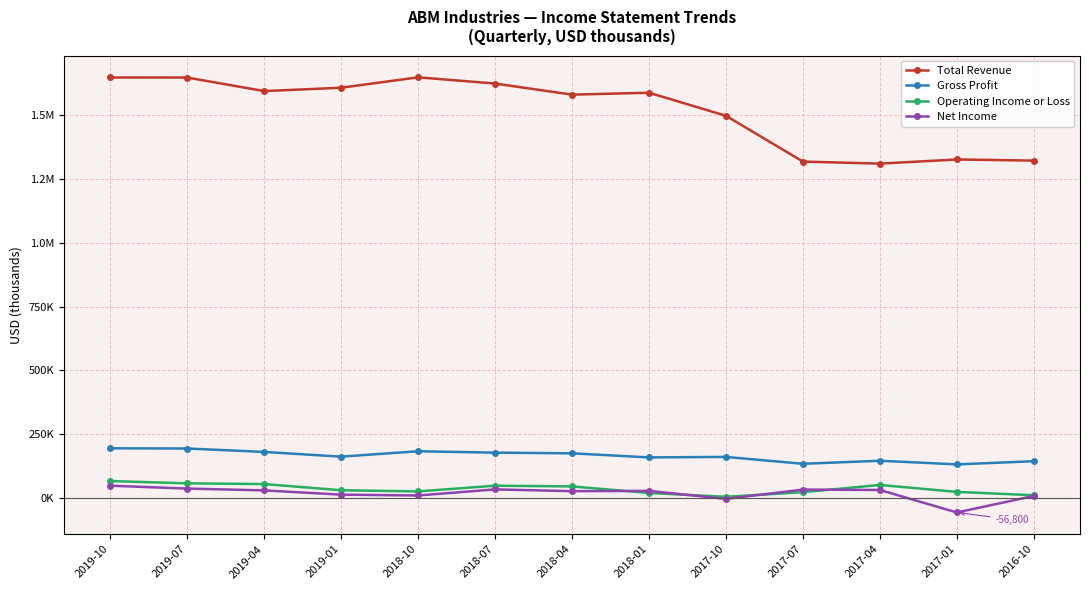

What are all the series names shown in the legend?

Total Revenue, Gross Profit, Operating Income or Loss, Net Income